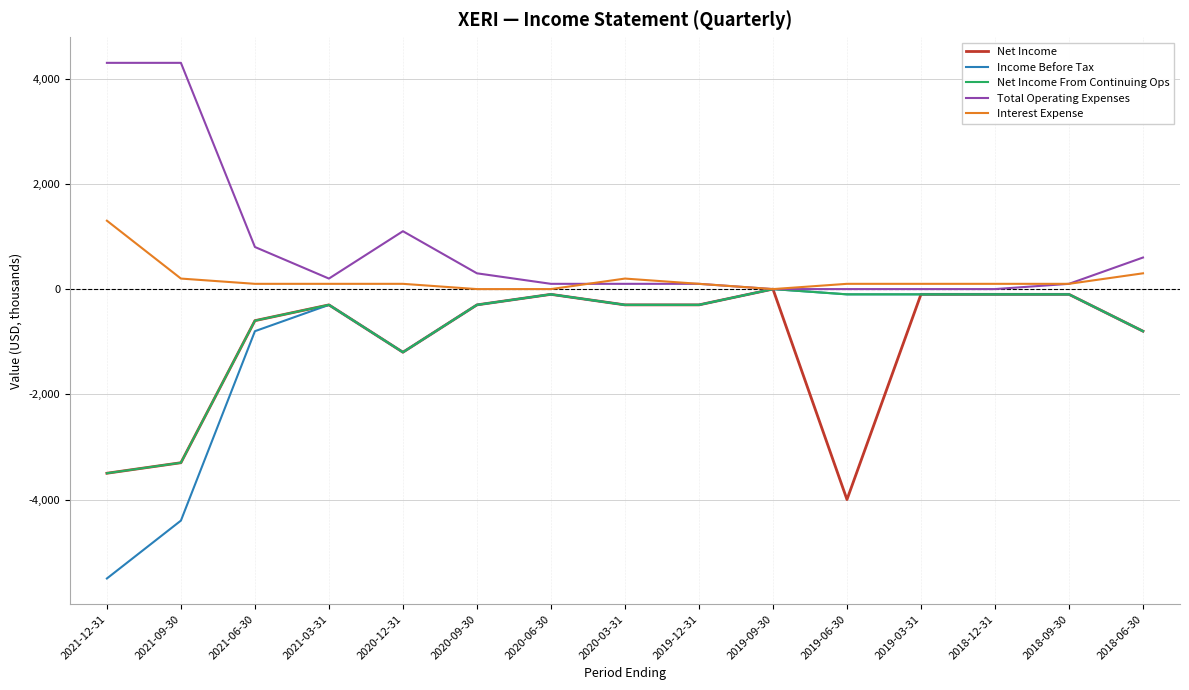

Where does the Net Income From Continuing Ops series first go above -300?

2020-06-30